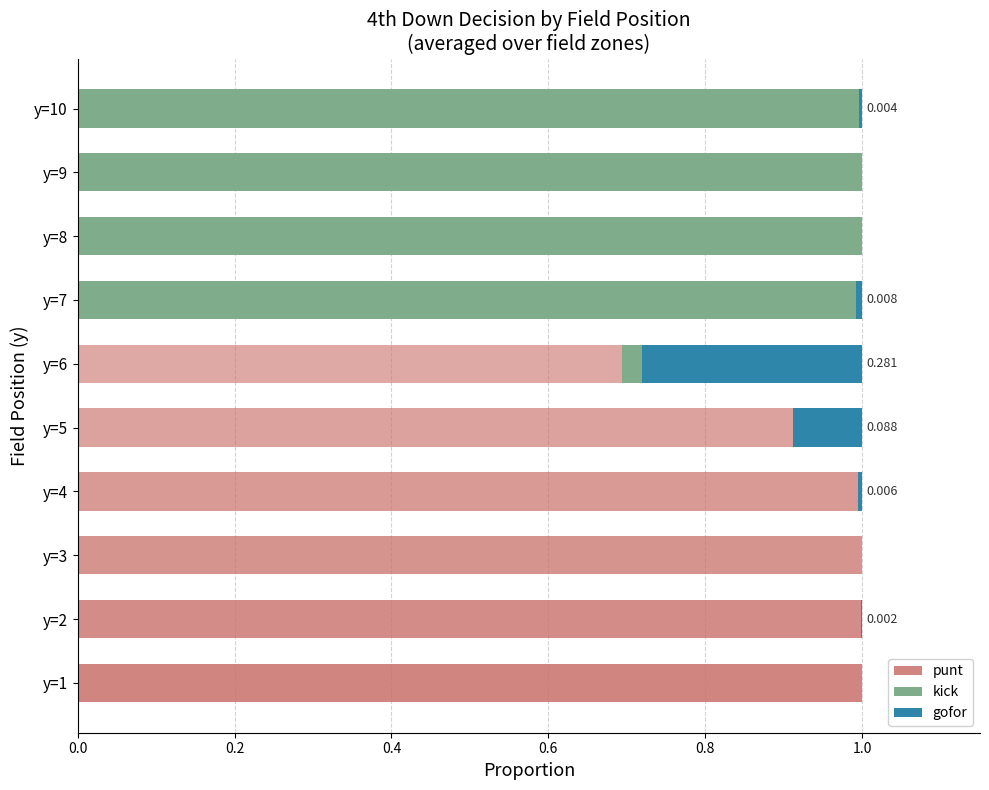

What is the difference between the second highest and second lowest values in the punt series?

1.0